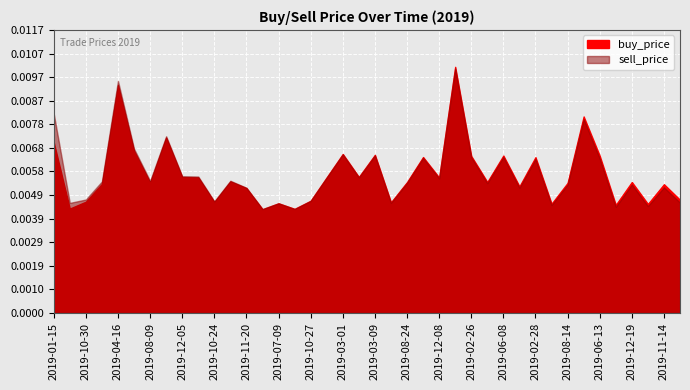

The value of buy_price at 2019-11-20 is 0.0. True or false?

False